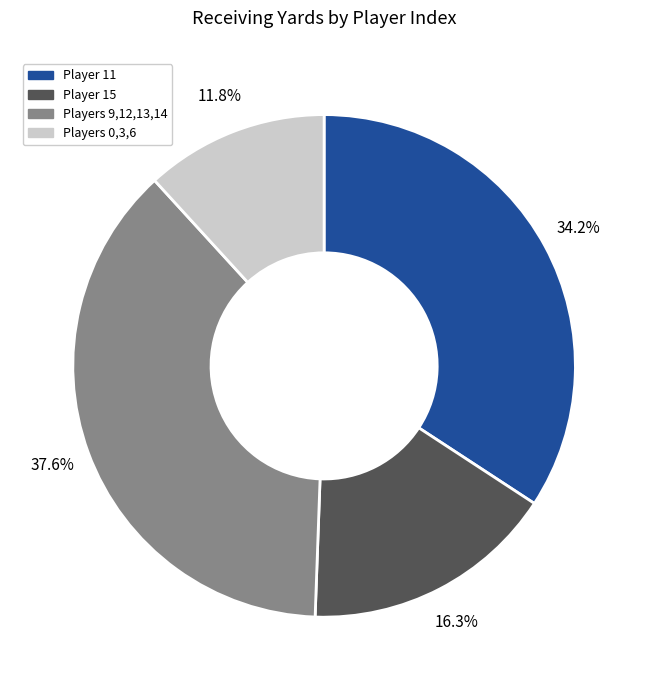

Does any single category account for the majority?

No